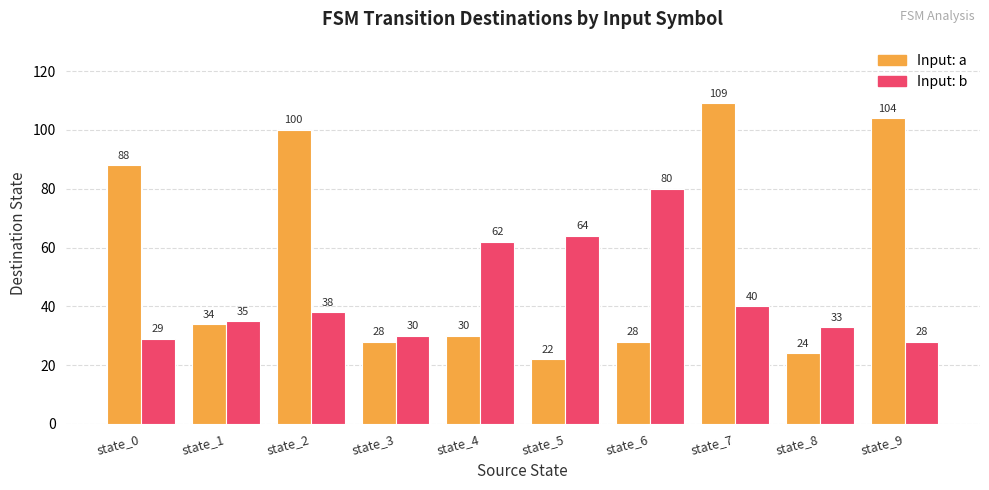

Which label corresponds to the smallest value in the chart?

state_5